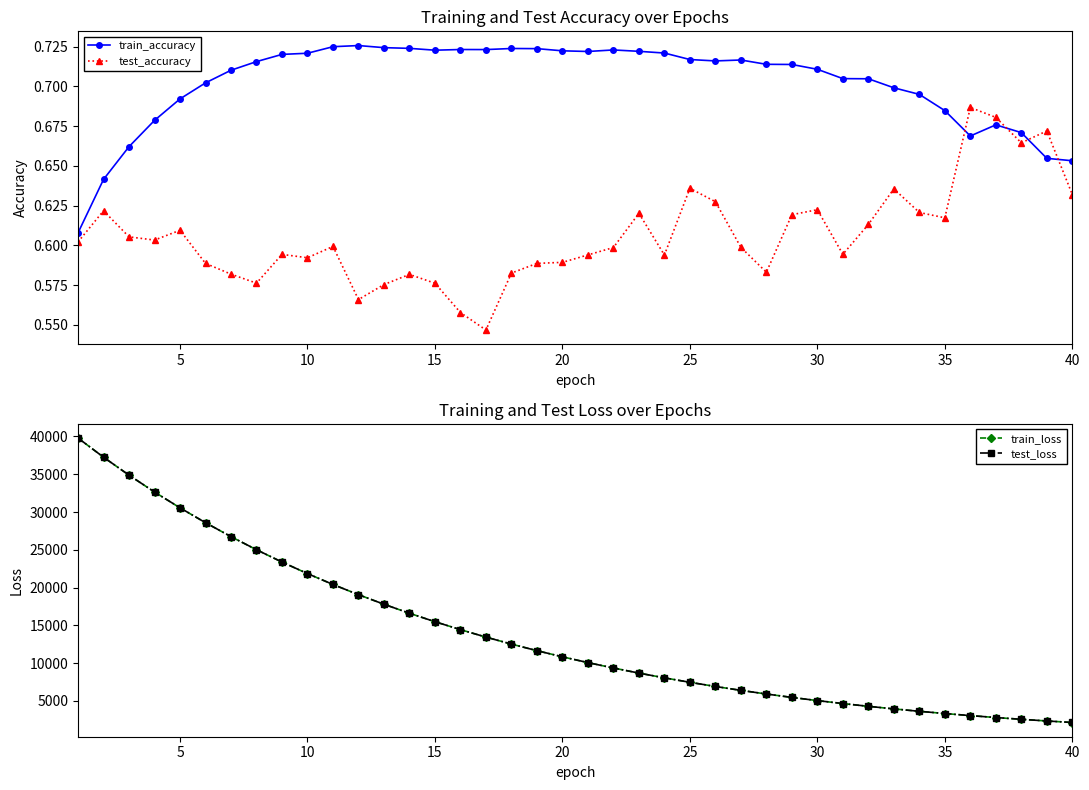

Which series has the widest spread of values?

test_loss